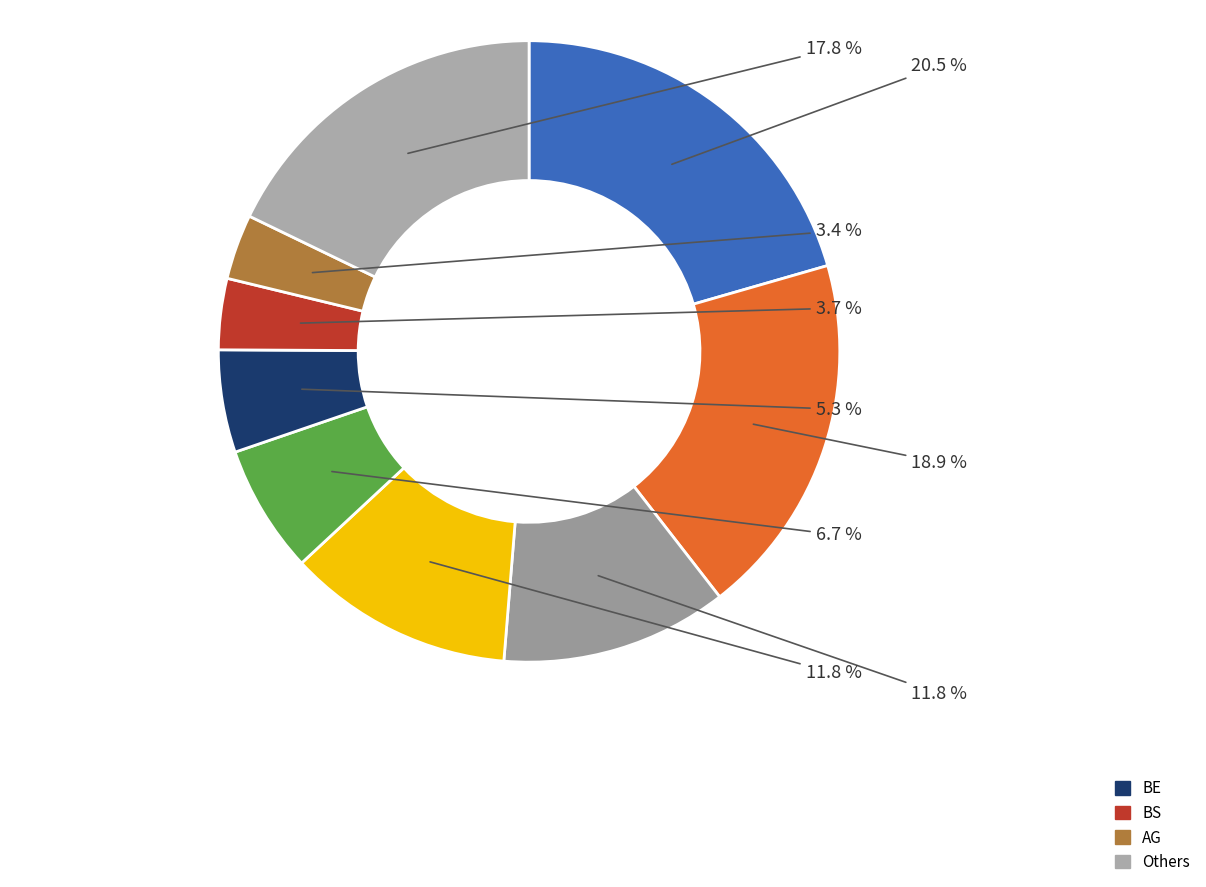

How many slices are in this pie chart?

9